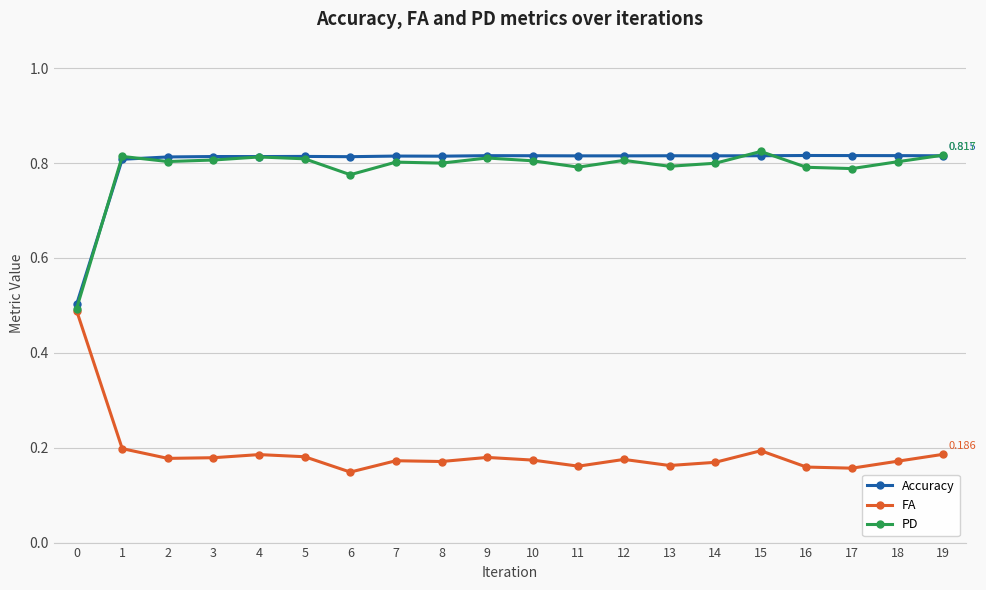

What is the sum of all Accuracy values?

16.0